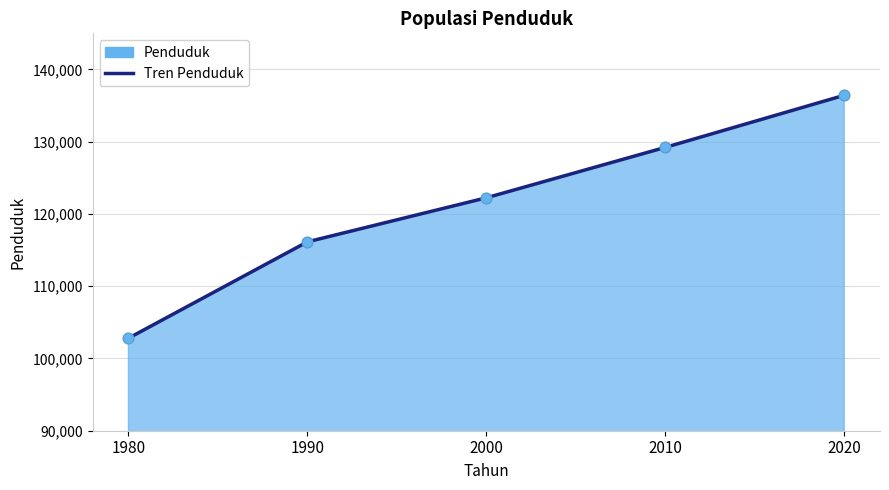

Which has a higher value, 2000 or 2020?

2020